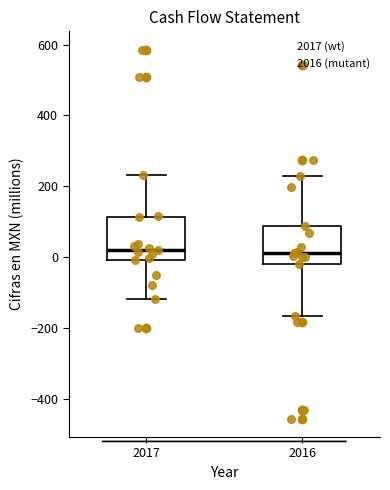

Where does the upper whisker of the box at x = 2017 end on the y-axis? The values are not printed on the chart, so give them approximately, as read against the axis.

240